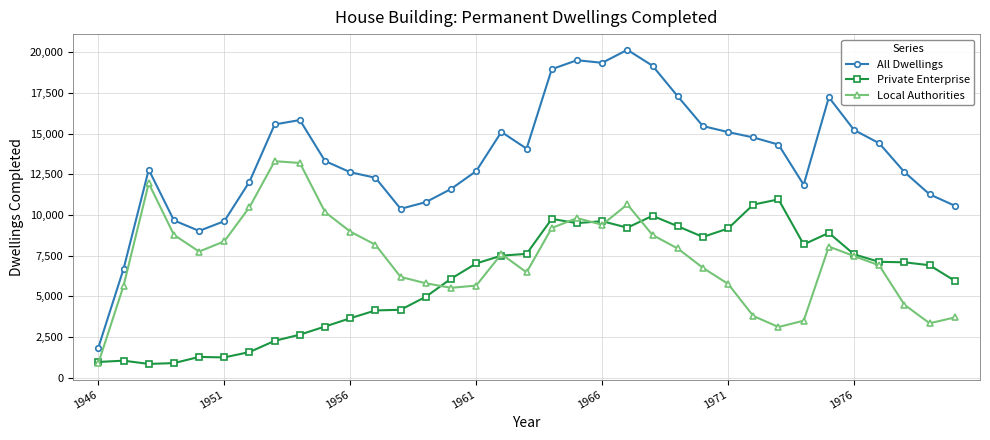

Which series has the widest spread of values?

All Dwellings